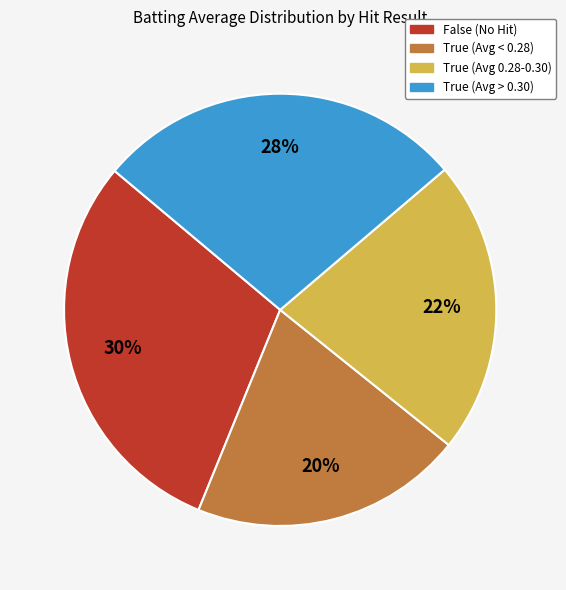

Is there any slice that represents more than half of the pie?

No